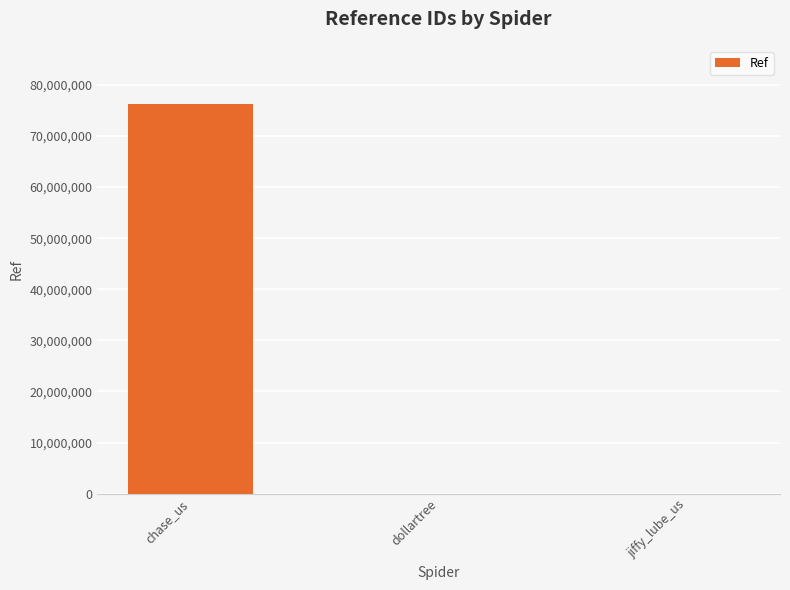

Approximately how many times larger is the value at jiffy_lube_us compared to dollartree?

0.5